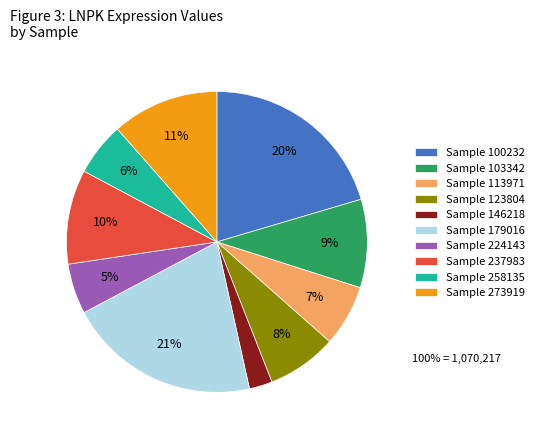

What percentage is the Sample 113971 slice, to the nearest percent?

7%